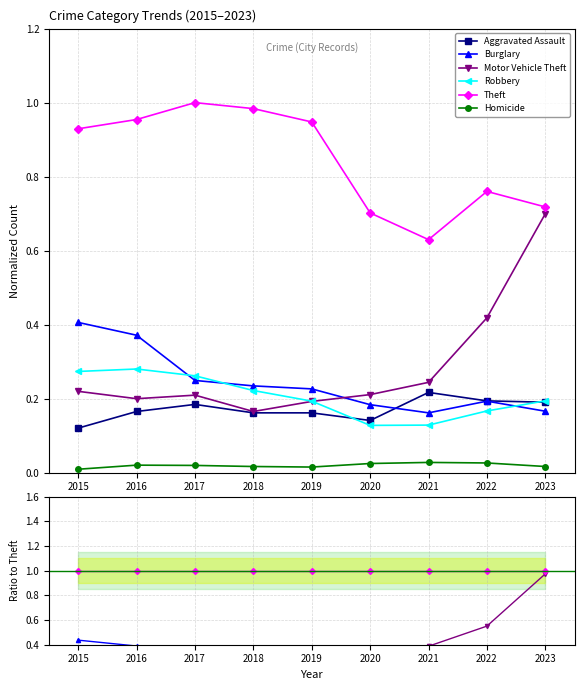

Which series has the largest total across all categories?

Theft